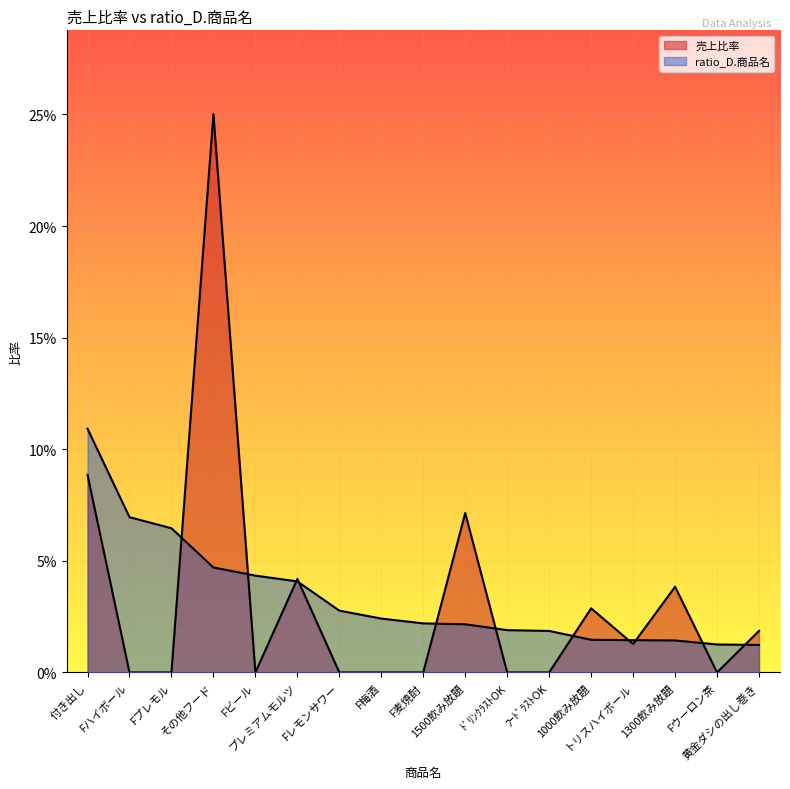

Does the chart display data point markers on the line(s)?

No